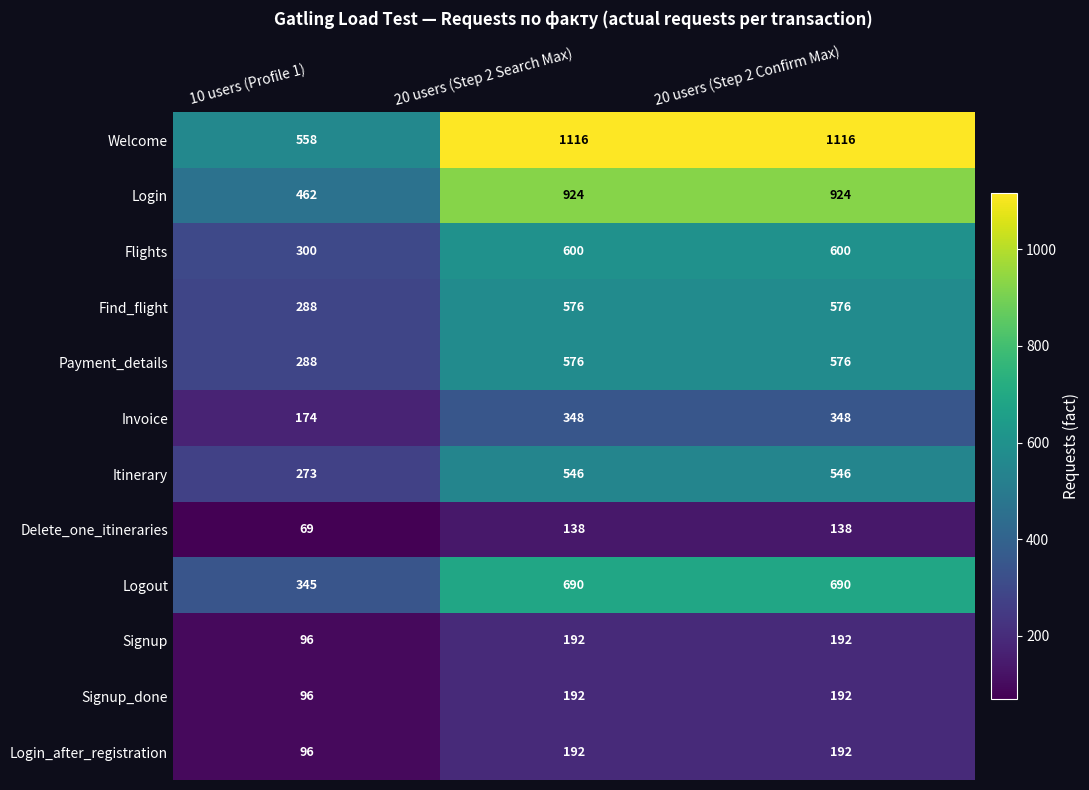

What is the maximum value shown in the chart?

1116